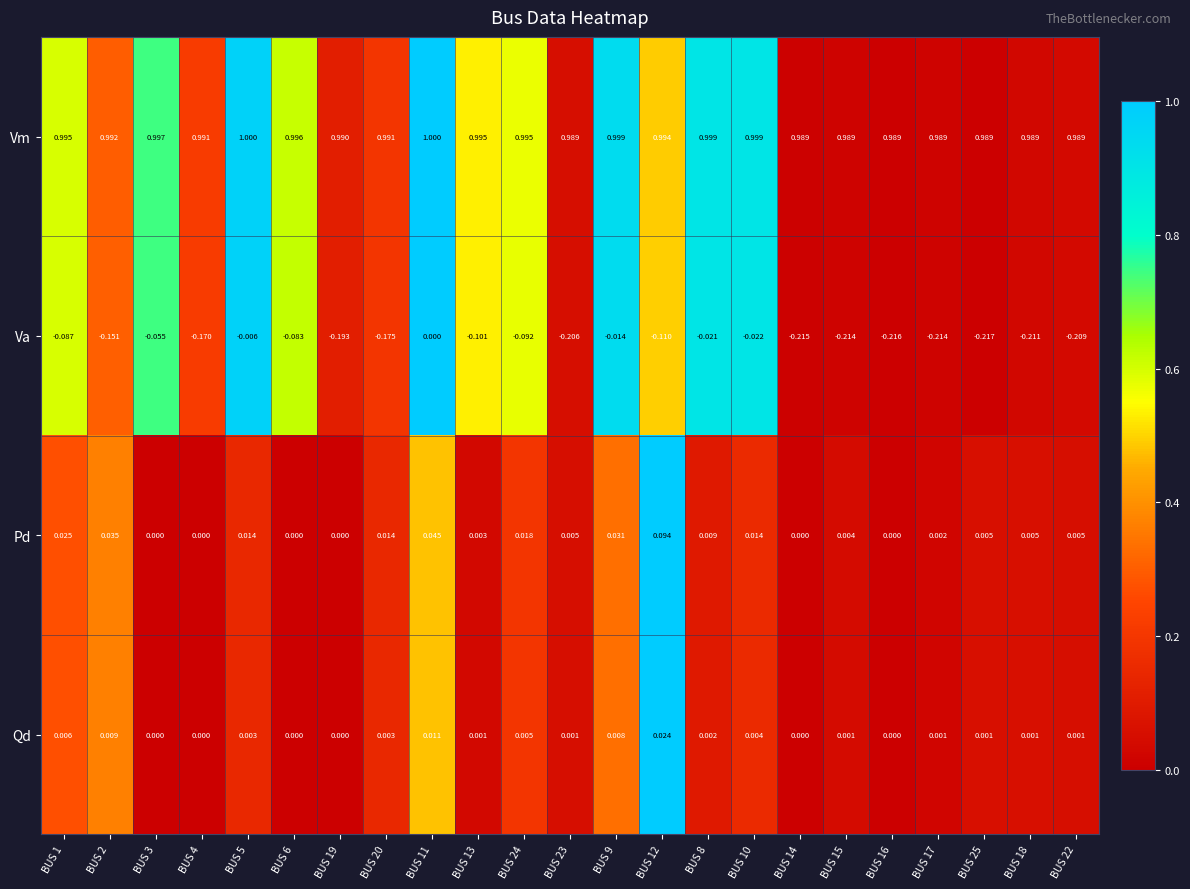

List the series in order of their peak value, lowest first.

Va, Qd, Pd, Vm